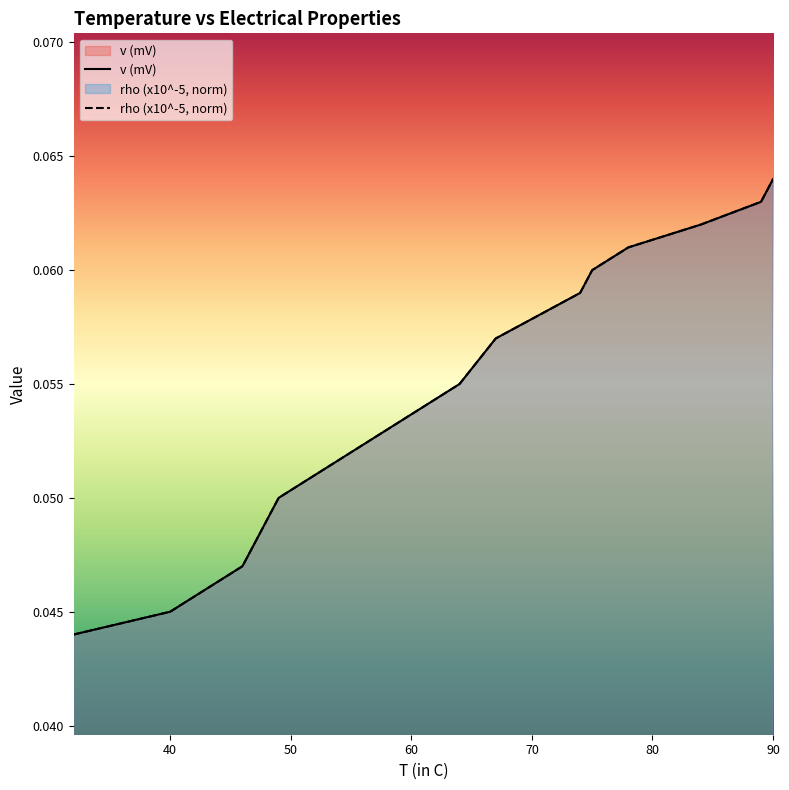

Where is v (mV) nearest to the value 0?

32